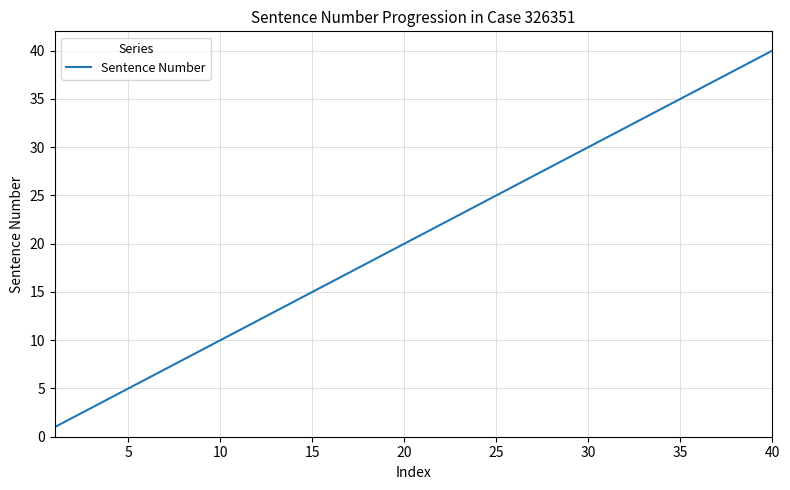

What is the maximum value shown in the chart?

40